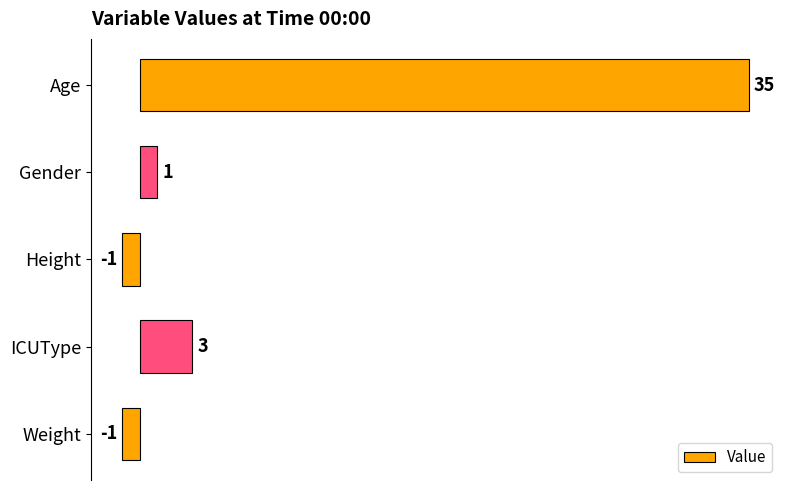

What is the label of the 3rd bar from the top?

Height